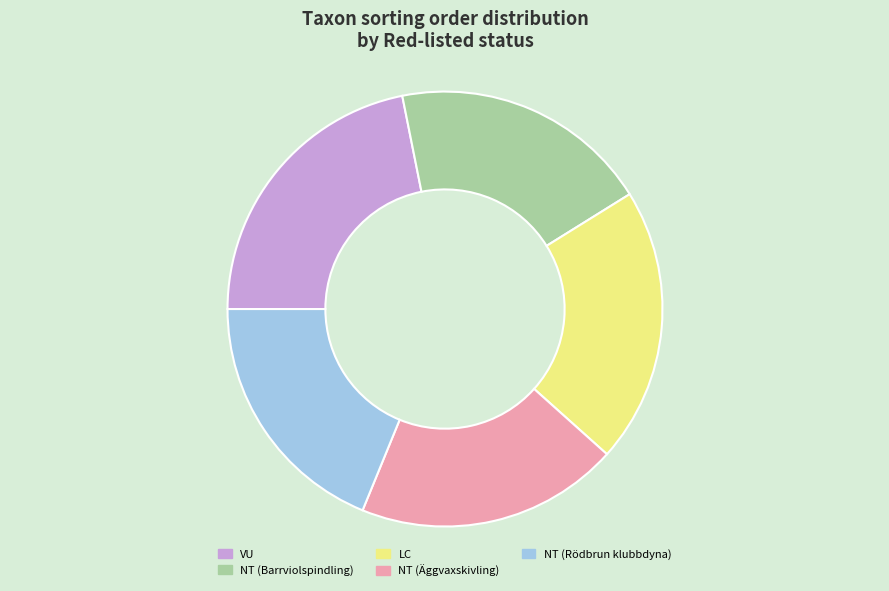

Between VU and NT (Rödbrun klubbdyna), which is larger?

VU